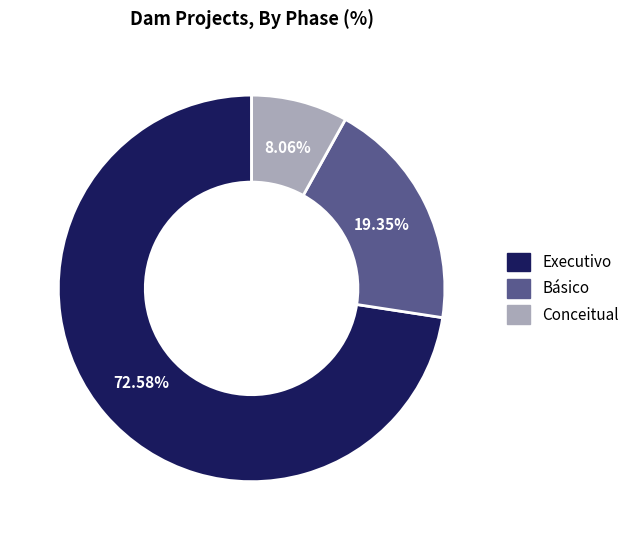

How many segments does this pie chart have?

3